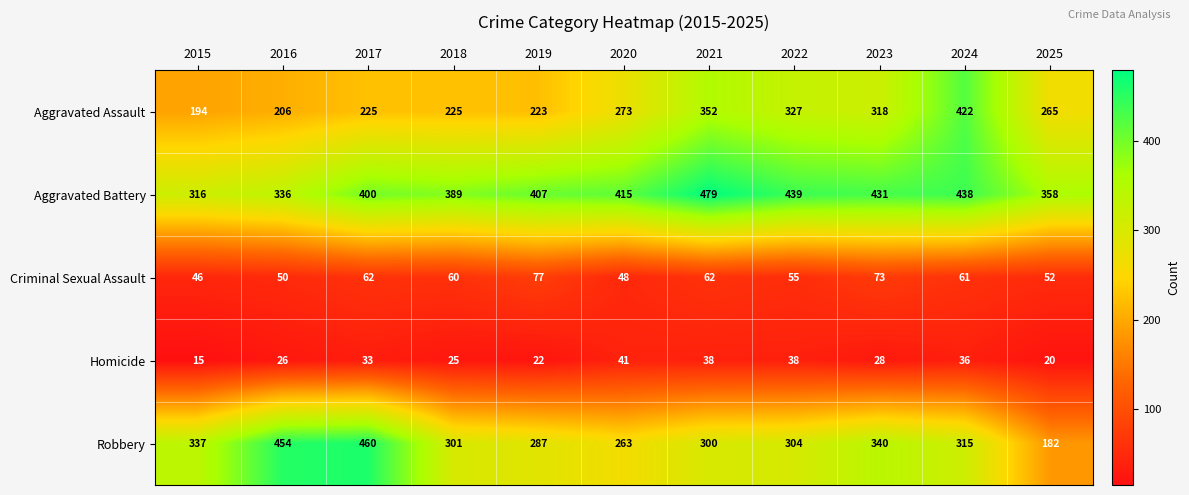

Where is Criminal Sexual Assault nearest to the value 61?

2024